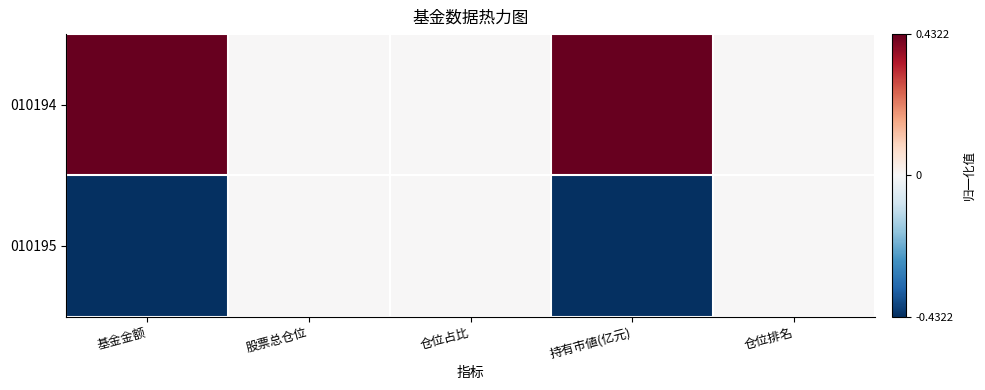

Which series has the largest total across all categories?

010194